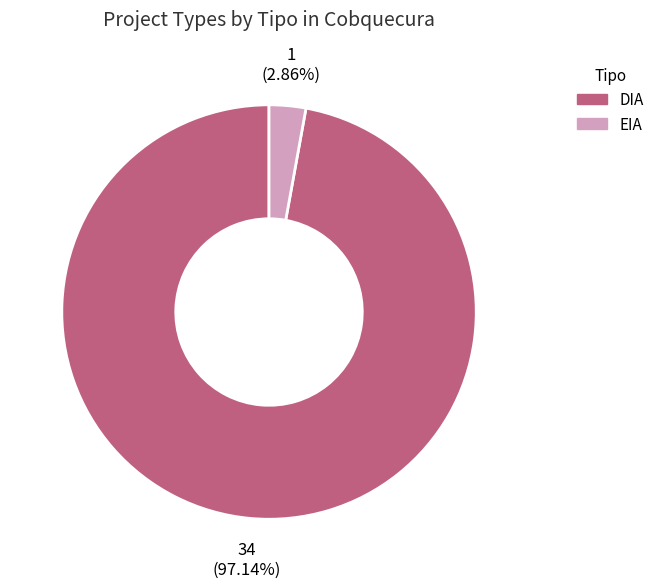

Which slice represents more than half of the pie?

DIA